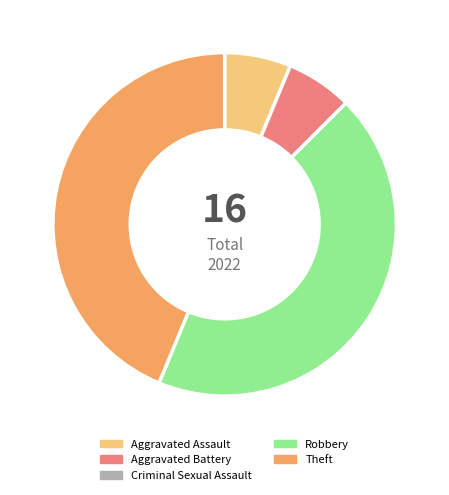

Is it true that Robbery is 44% of the pie?

True